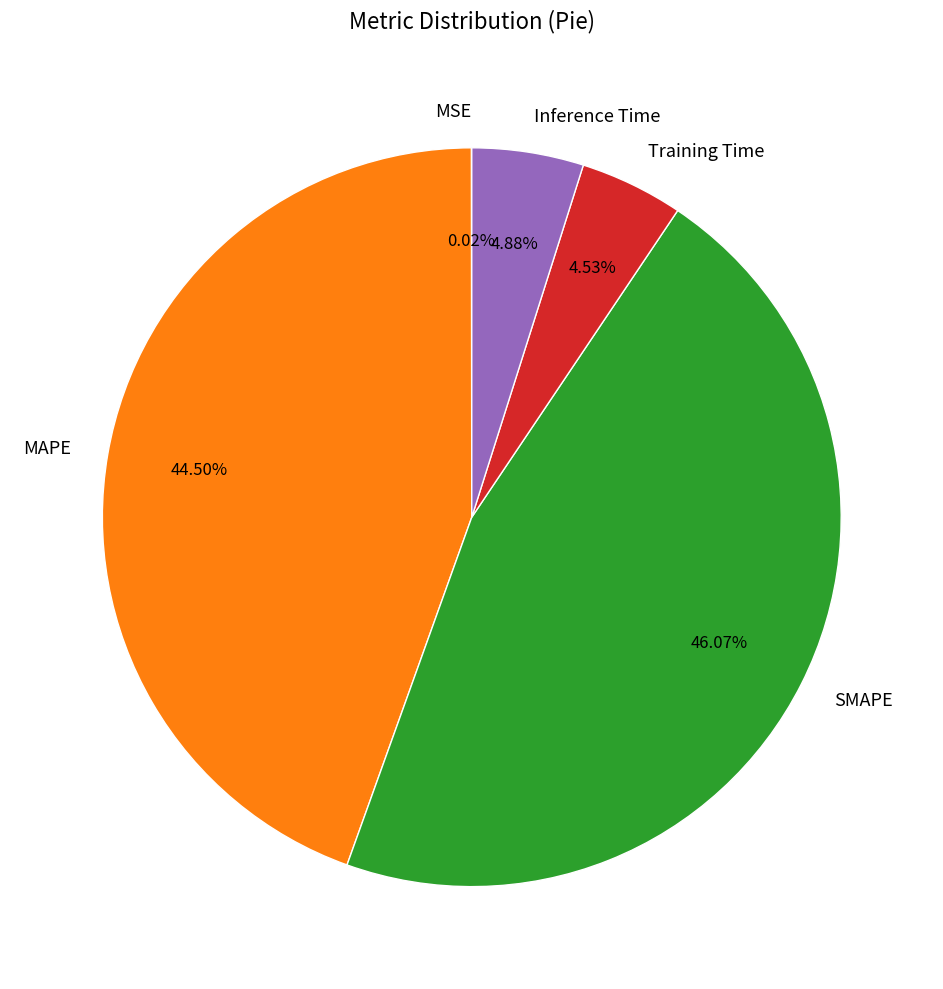

Is the sum of Training Time and Inference Time greater than half?

No